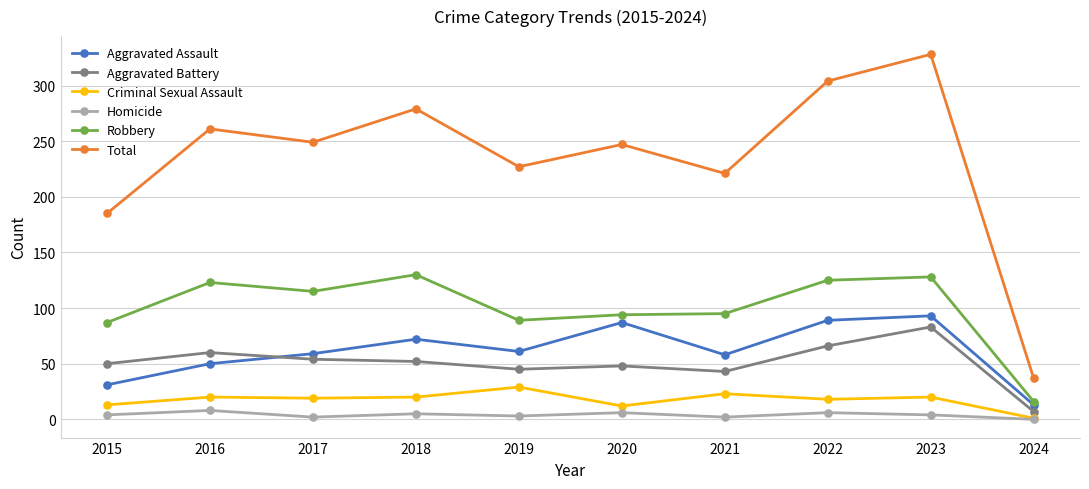

Does the chart have visible grid lines?

Yes